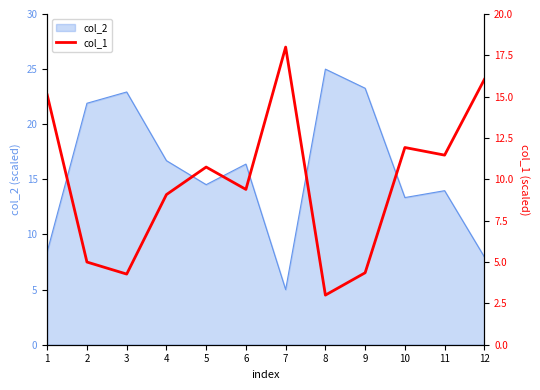

How many points are higher than both their immediate neighbors (excluding endpoints)?

3